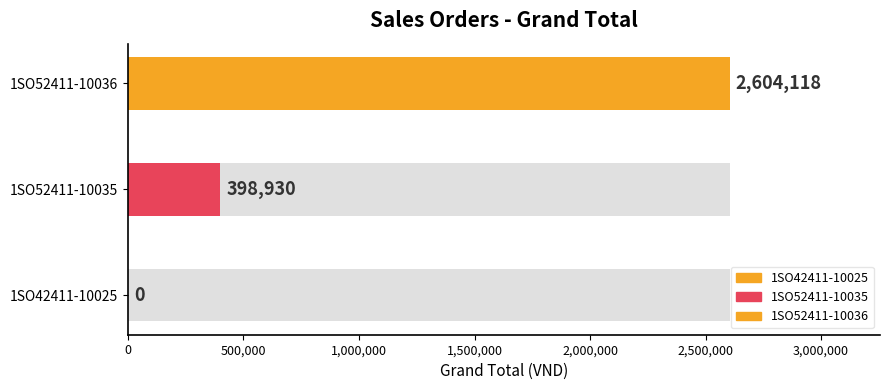

What position from the left is 1SO52411-10036?

3